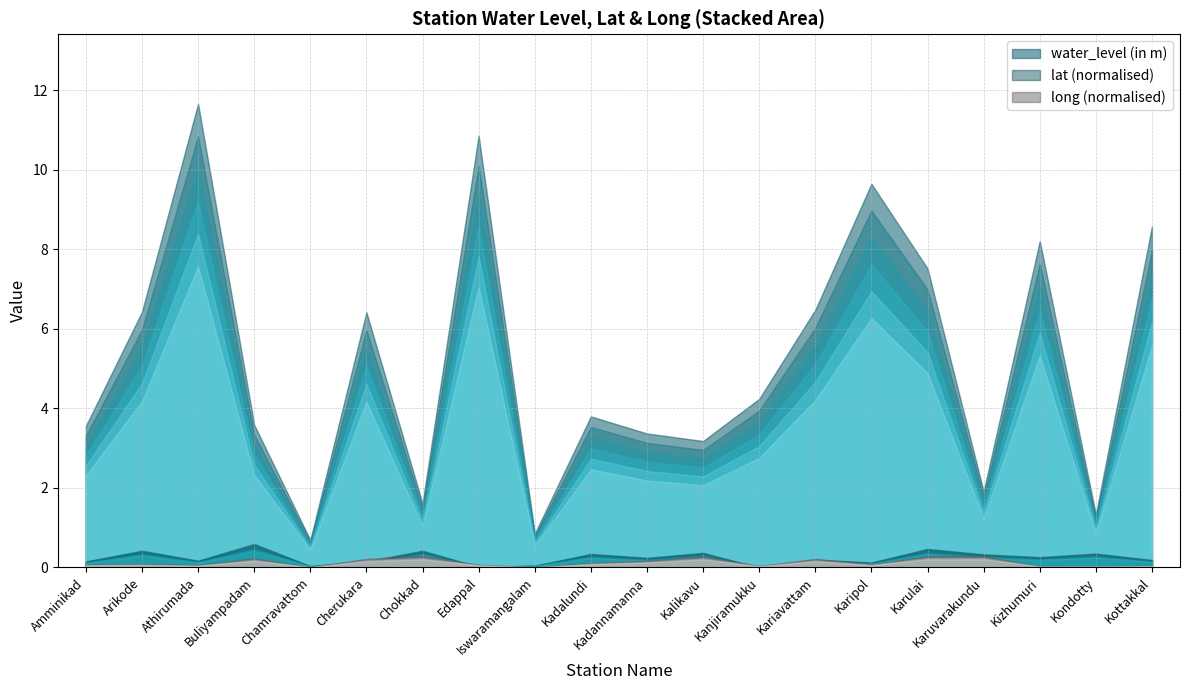

Which series has the widest spread of values?

water_level (in m)